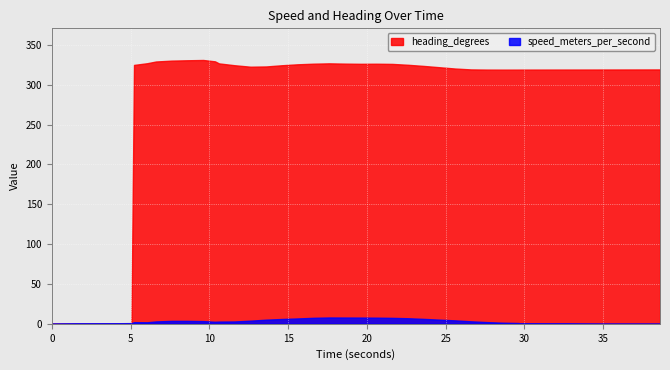

True or false: speed_meters_per_second has a value of 0.2 at 33.615999937.

False